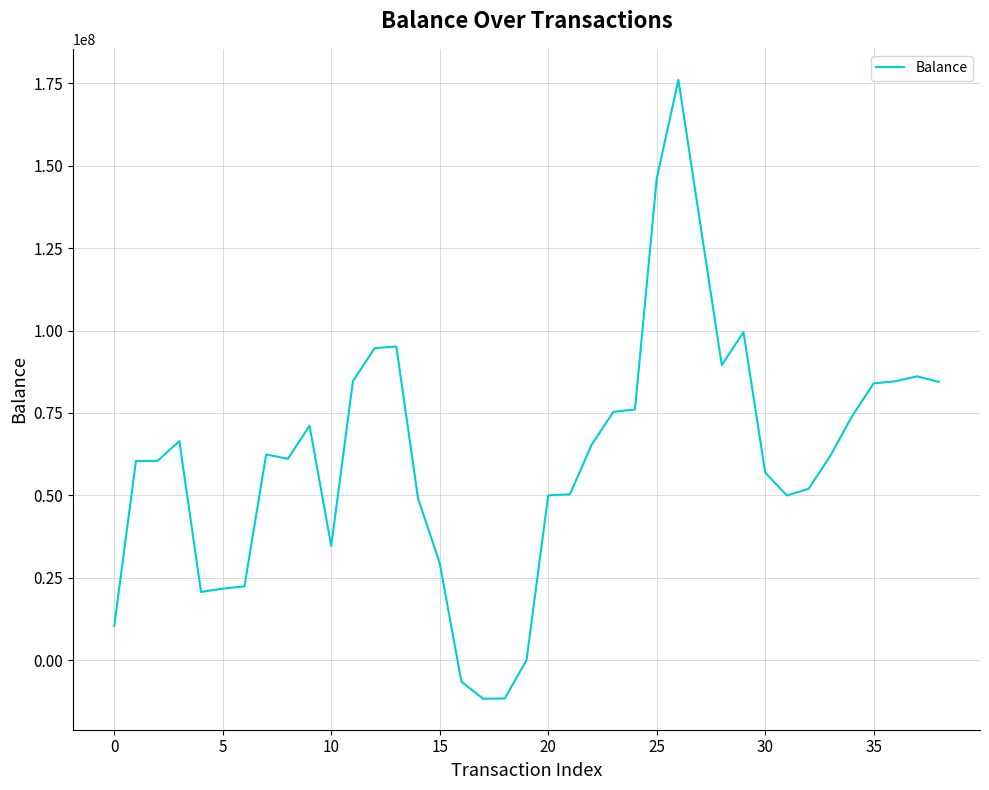

What is the difference between the maximum and minimum values?

187781318